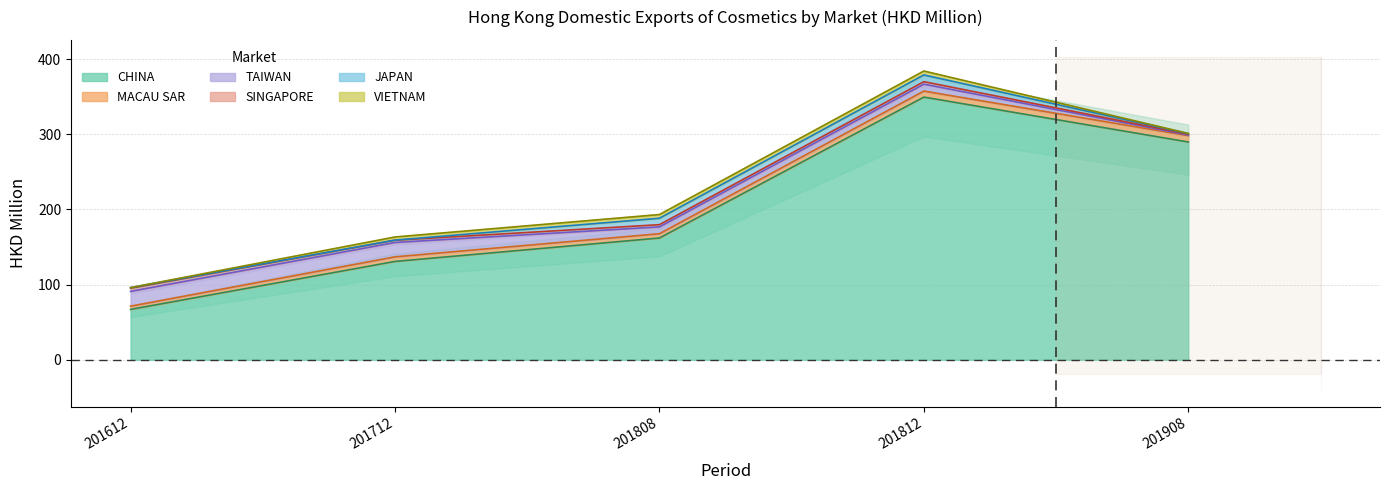

Is it true that MACAU SAR equals 5.4 at 201908?

False